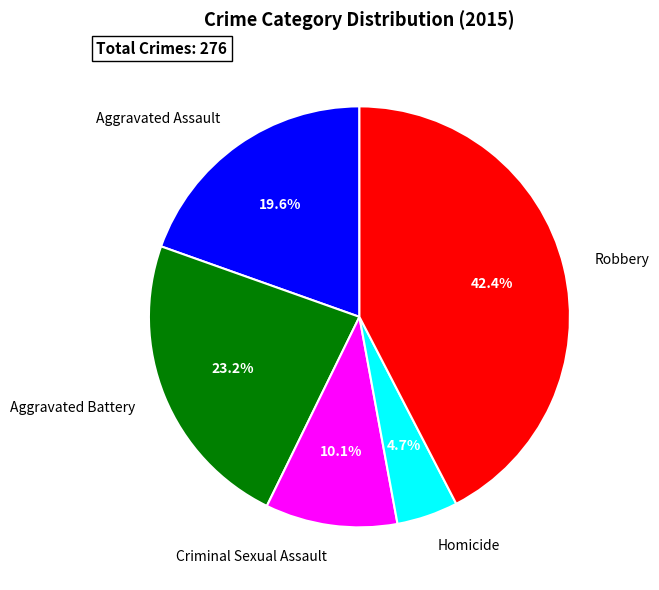

To the nearest percent, what percentage of the pie is Robbery?

42%